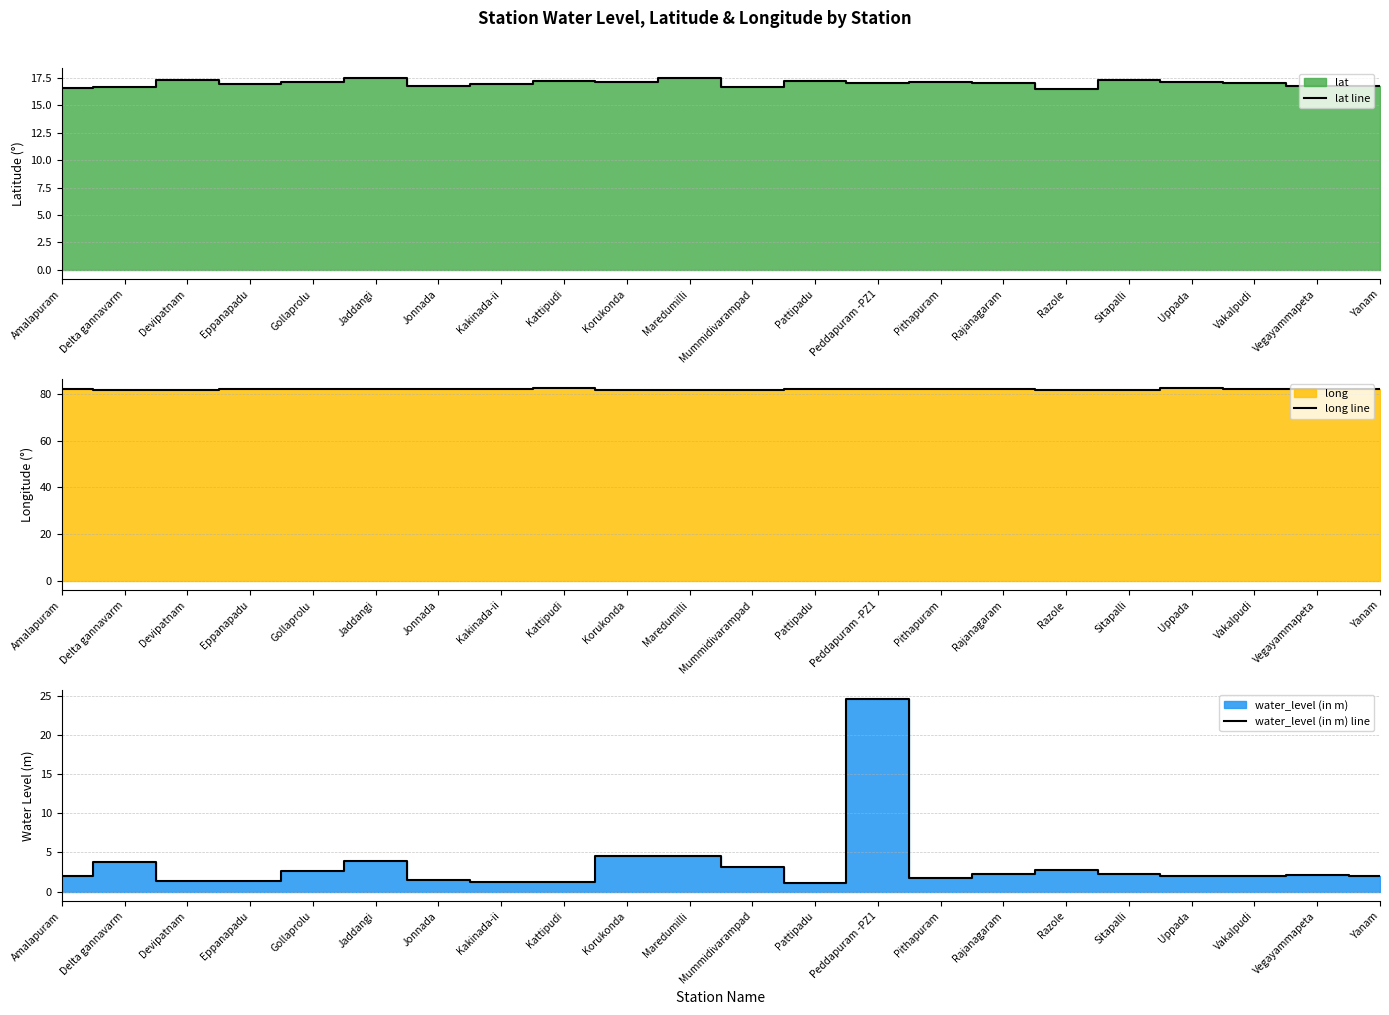

What is the average value of the water_level (in m) line series?

3.3